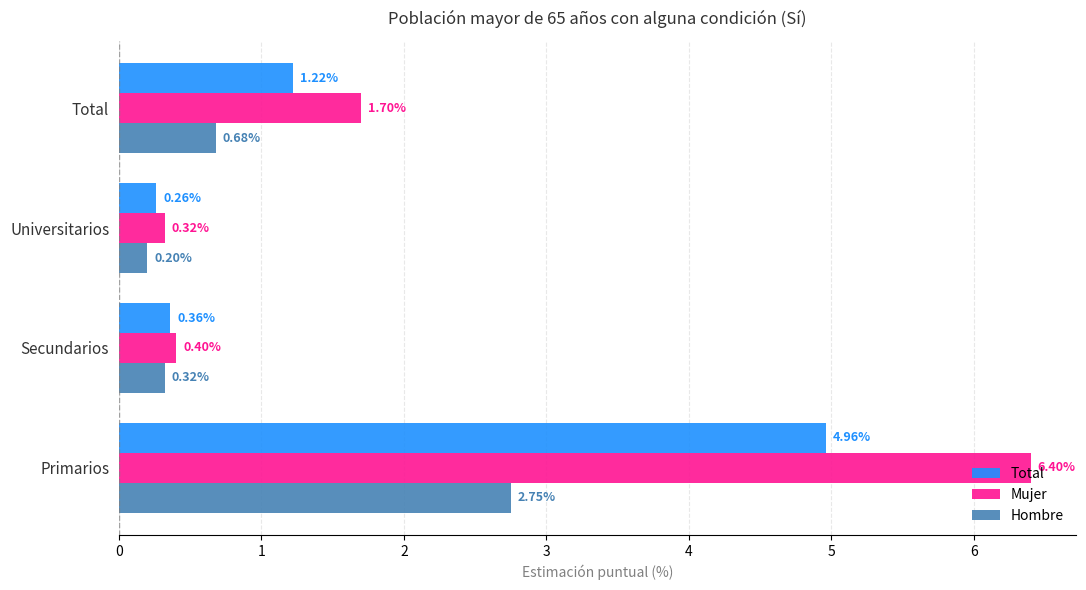

Between Primarios and Universitarios, which series saw the biggest shift?

Mujer